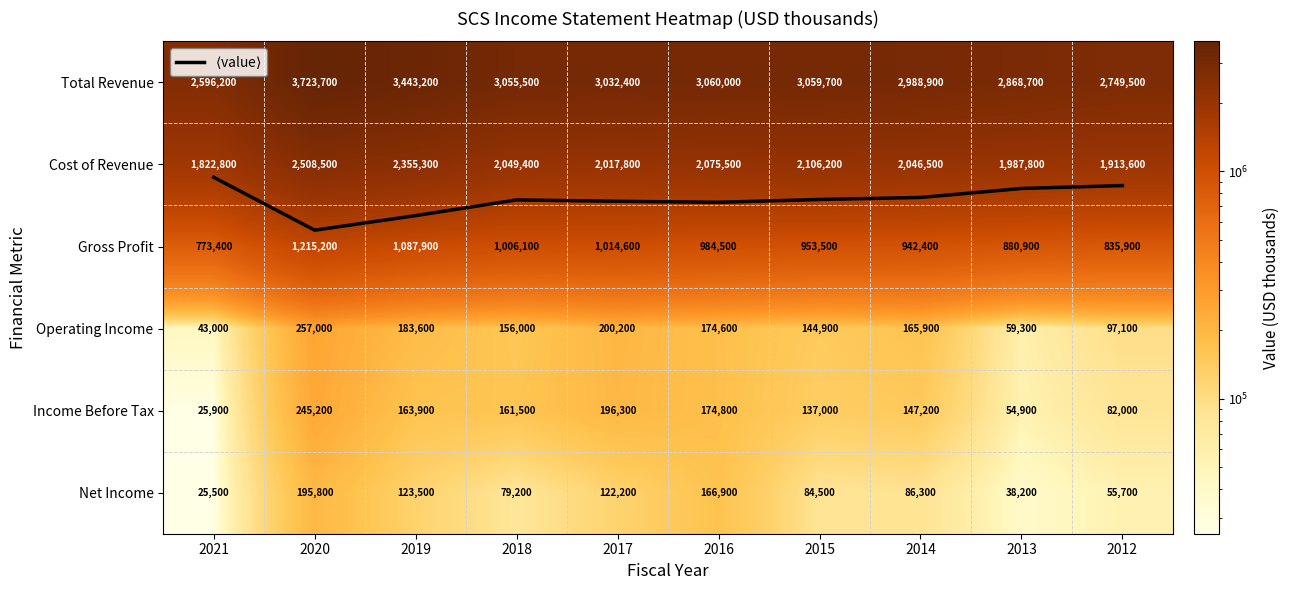

Where is $\langle$value$\rangle$ nearest to the value 1?

2021